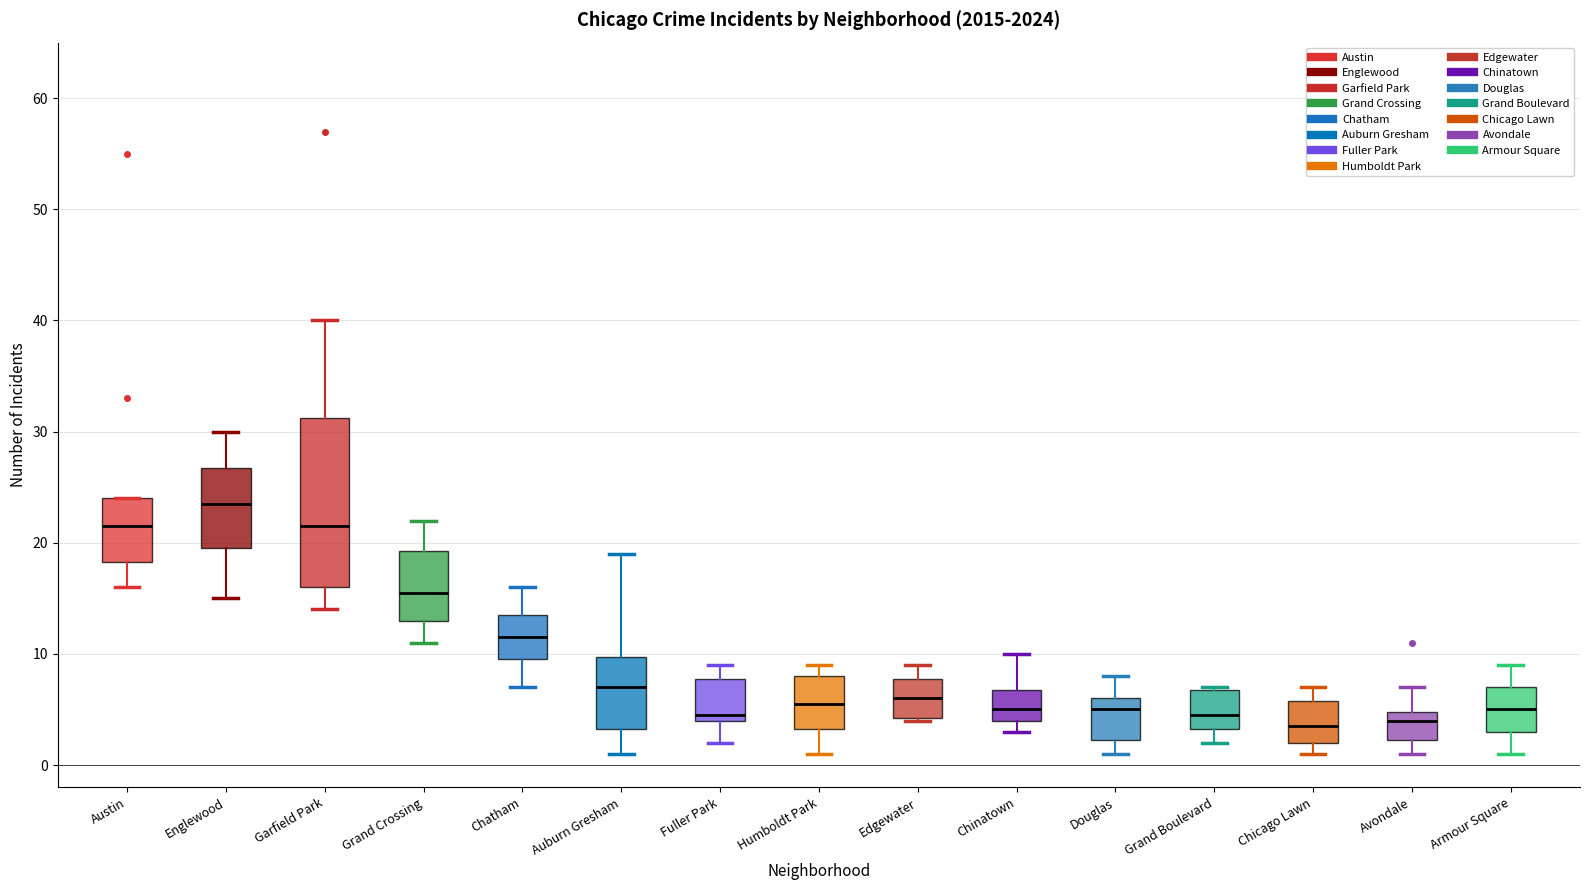

Reading left to right, read every box against the y-axis: the position of its median line, the range the box covers, and the ends of its whiskers. The values are not printed on the chart, so give them approximately, as read against the axis.

Austin: median 22, box 18 to 24, whiskers 16 to 24
Englewood: median 24, box 20 to 27, whiskers 15 to 30
Garfield Park: median 22, box 16 to 31, whiskers 14 to 40
Grand Crossing: median 16, box 13 to 19, whiskers 11 to 22
Chatham: median 12, box 10 to 14, whiskers 7 to 16
Auburn Gresham: median 7, box 3 to 10, whiskers 1 to 19
Fuller Park: median 5, box 4 to 8, whiskers 2 to 9
Humboldt Park: median 6, box 3 to 8, whiskers 1 to 9
Edgewater: median 6, box 4 to 8, whiskers 4 to 9
Chinatown: median 5, box 4 to 7, whiskers 3 to 10
Douglas: median 5, box 2 to 6, whiskers 1 to 8
Grand Boulevard: median 5, box 3 to 7, whiskers 2 to 7
Chicago Lawn: median 4, box 2 to 6, whiskers 1 to 7
Avondale: median 4, box 2 to 5, whiskers 1 to 7
Armour Square: median 5, box 3 to 7, whiskers 1 to 9